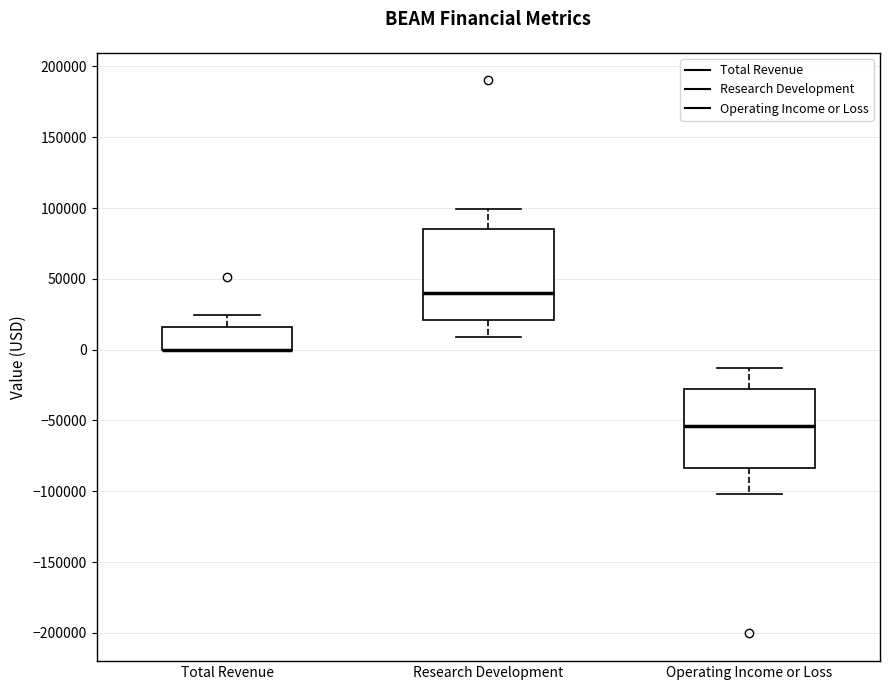

Where does the upper whisker of the box for Total Revenue end on the y-axis? The values are not printed on the chart, so give them approximately, as read against the axis.

25000